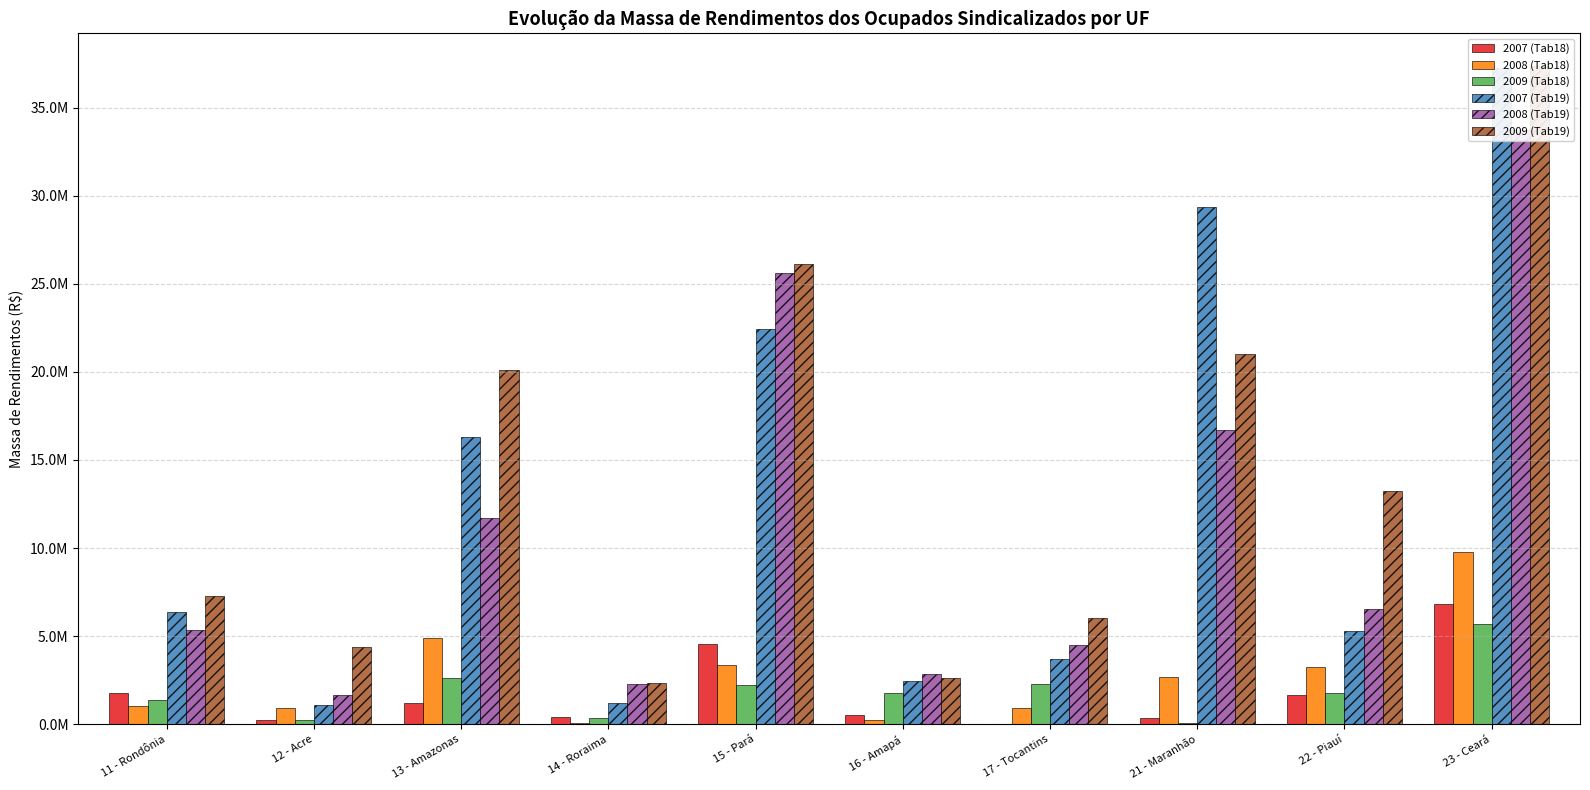

At which label does 2009 (Tab18) reach its peak?

23 - Ceará